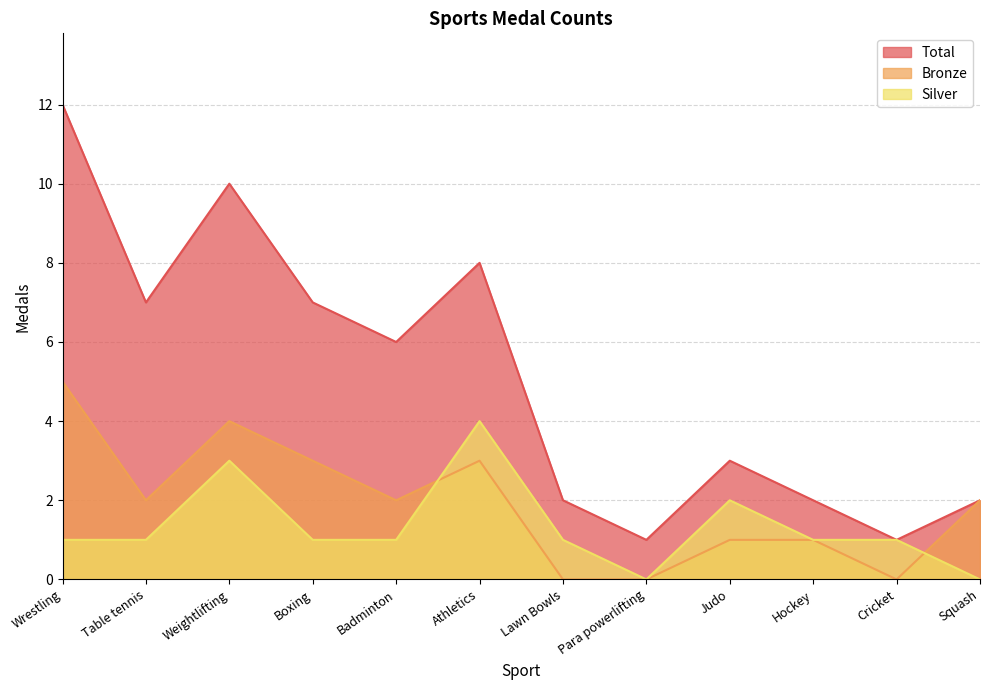

Reading left to right, what are all the values shown in this chart?

Total: Wrestling=12	Table tennis=7	Weightlifting=10	Boxing=7	Badminton=6	Athletics=8	Lawn Bowls=2	Para powerlifting=1	Judo=3	Hockey=2	Cricket=1	Squash=2
Bronze: Wrestling=5	Table tennis=2	Weightlifting=4	Boxing=3	Badminton=2	Athletics=3	Lawn Bowls=0	Para powerlifting=0	Judo=1	Hockey=1	Cricket=0	Squash=2
Silver: Wrestling=1	Table tennis=1	Weightlifting=3	Boxing=1	Badminton=1	Athletics=4	Lawn Bowls=1	Para powerlifting=0	Judo=2	Hockey=1	Cricket=1	Squash=0